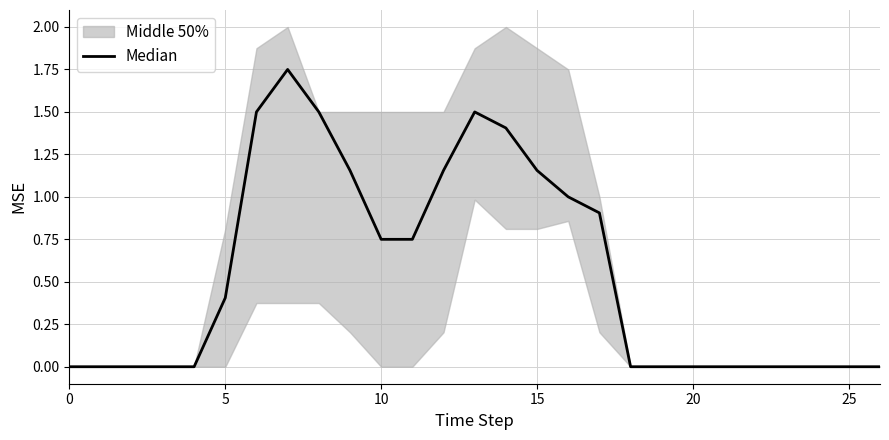

What is the sum of all values?

14.9